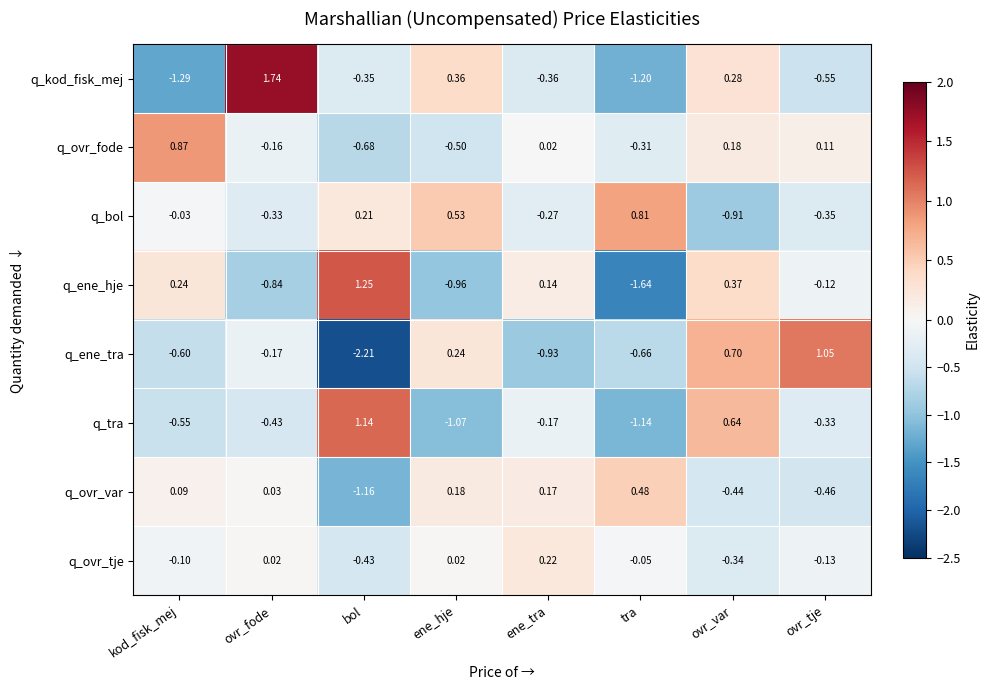

Rank the categories by q_ene_hje value from lowest to highest.

tra, ene_hje, ovr_fode, ovr_tje, ene_tra, kod_fisk_mej, ovr_var, bol